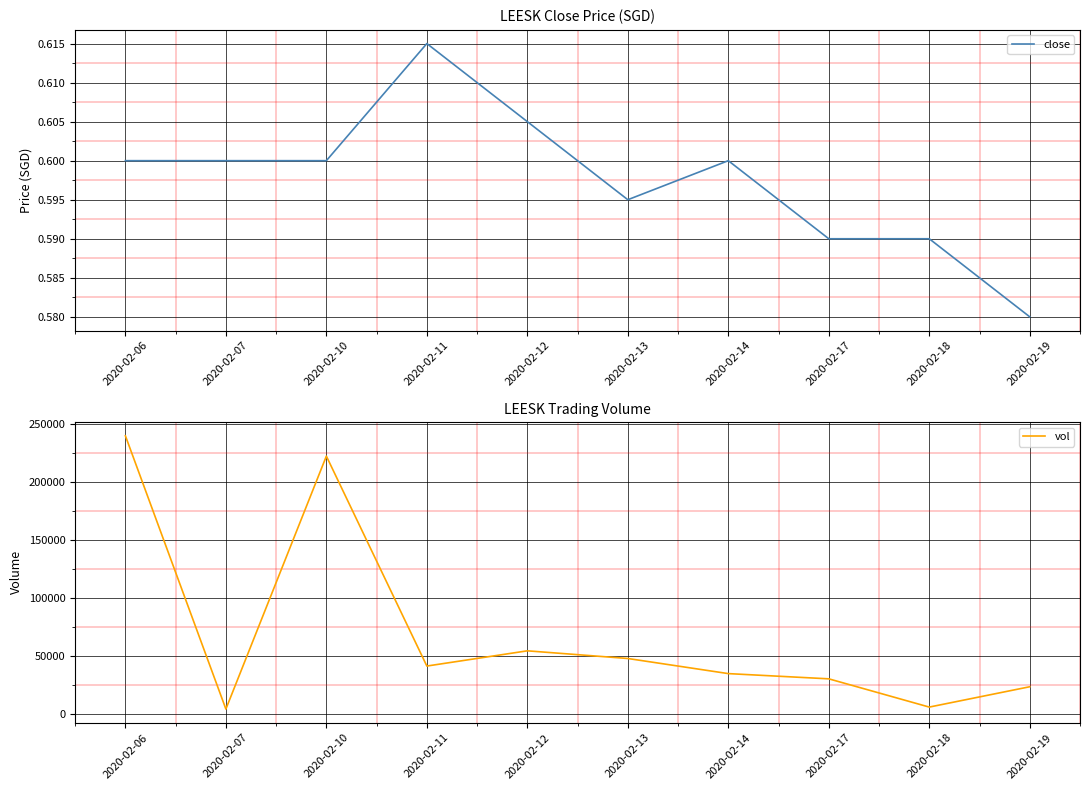

Reading right to left, what are all the values shown in this chart?

close: 0.6	0.6	0.6	0.6	0.6	0.6	0.6	0.6	0.6	0.6
vol: 23700.0	6200.0	30500.0	35000.0	48000.0	54600.0	41500.0	222100.0	4500.0	239600.0